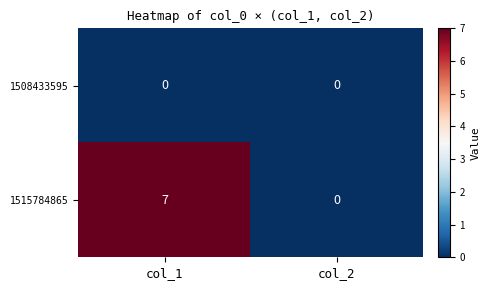

What is the sum of the 1515784865 values at col_1 and col_2?

7